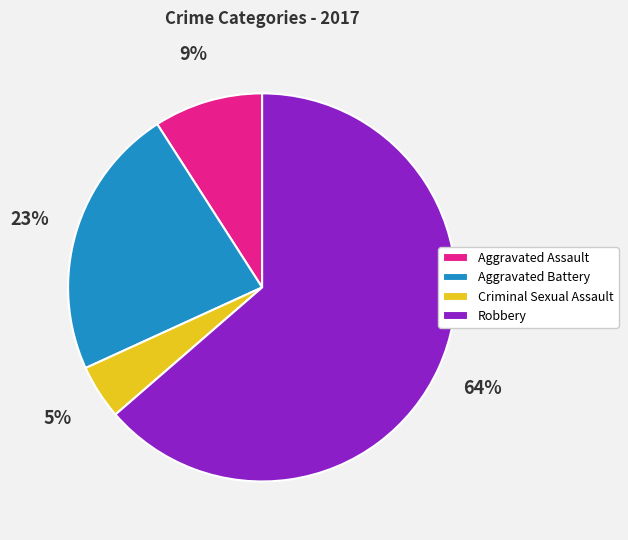

Does Robbery account for over 50% of the chart?

Yes